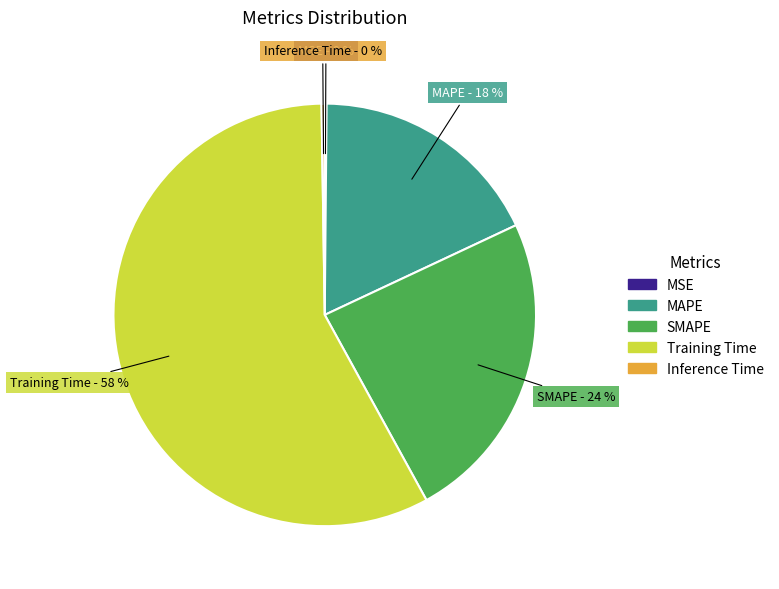

Which category has the biggest portion of the pie?

Training Time